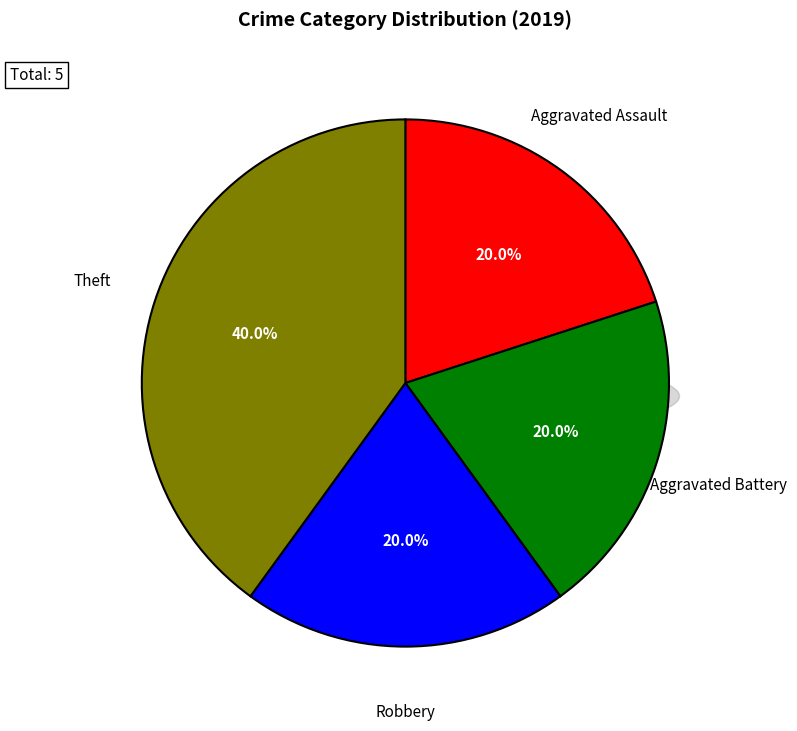

Combined, what portion of the pie is Theft and Aggravated Battery?

60.0%